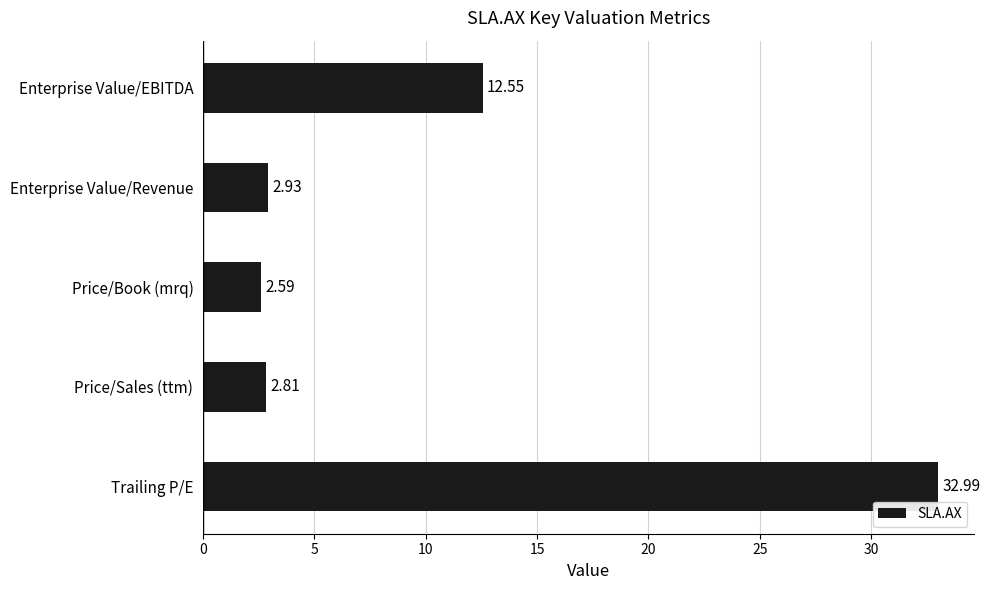

Between Price/Book (mrq) and Price/Sales (ttm), which is larger?

Price/Sales (ttm)